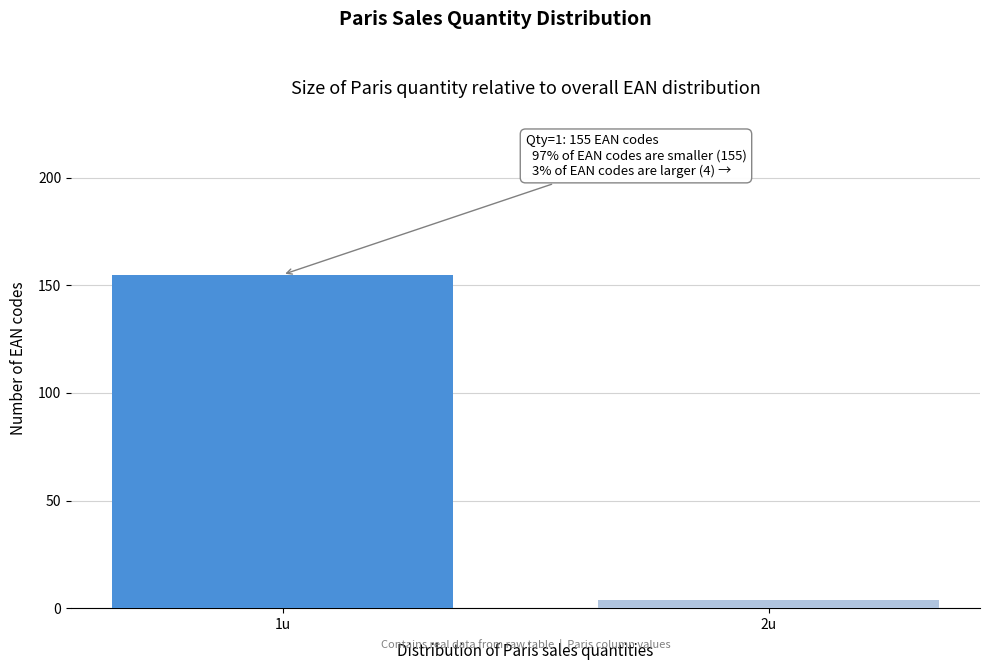

Reading right to left, list all the values displayed in this chart.

4	155